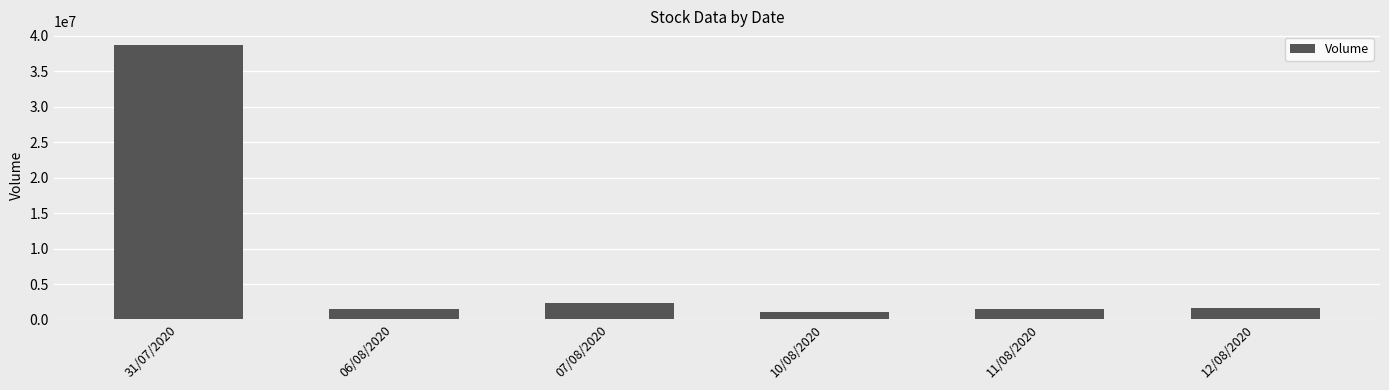

Is it true that the value at 07/08/2020 is 2301800?

True